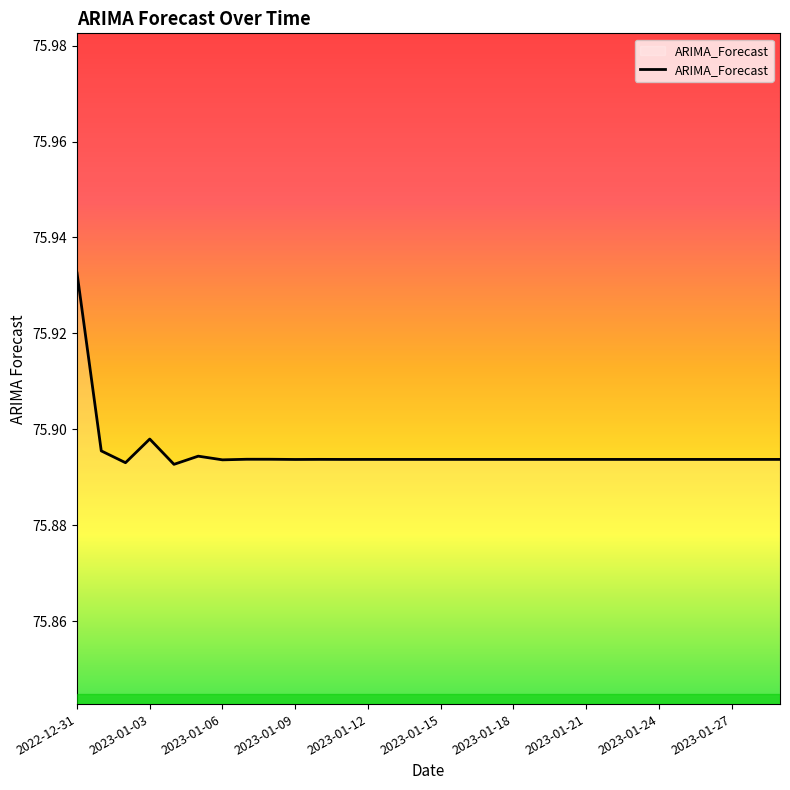

How many lines are shown in the chart?

1